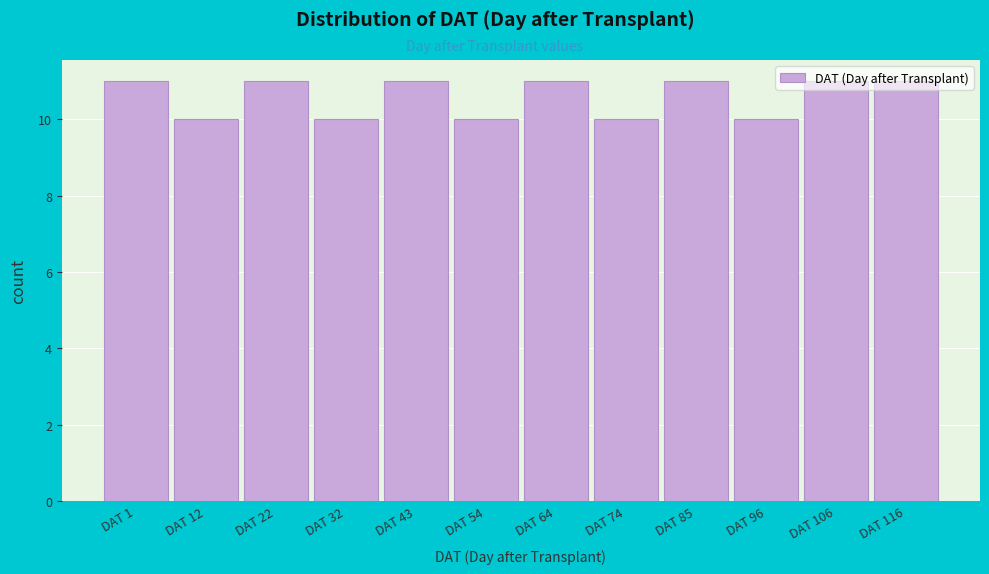

The value at DAT 64 is 19. True or false?

False